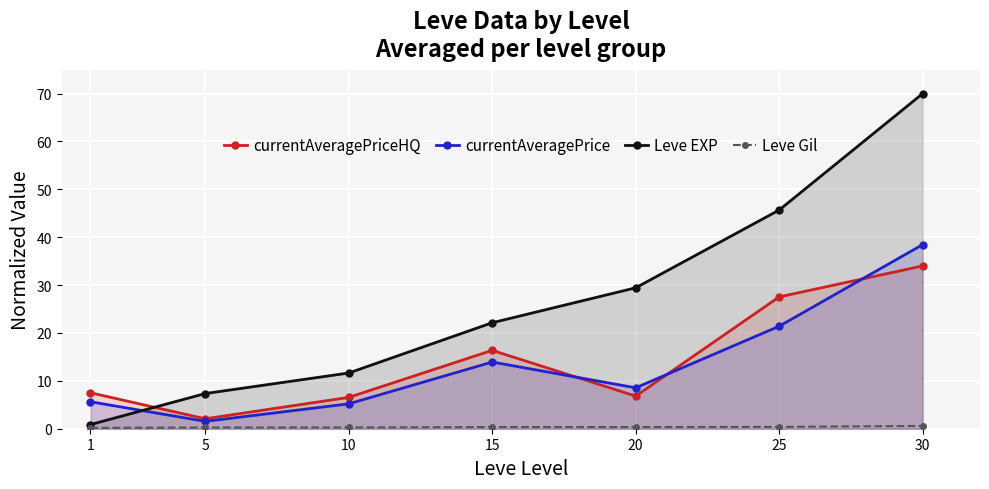

In currentAveragePrice, how many points are lower than both neighbors (excluding endpoints)?

2